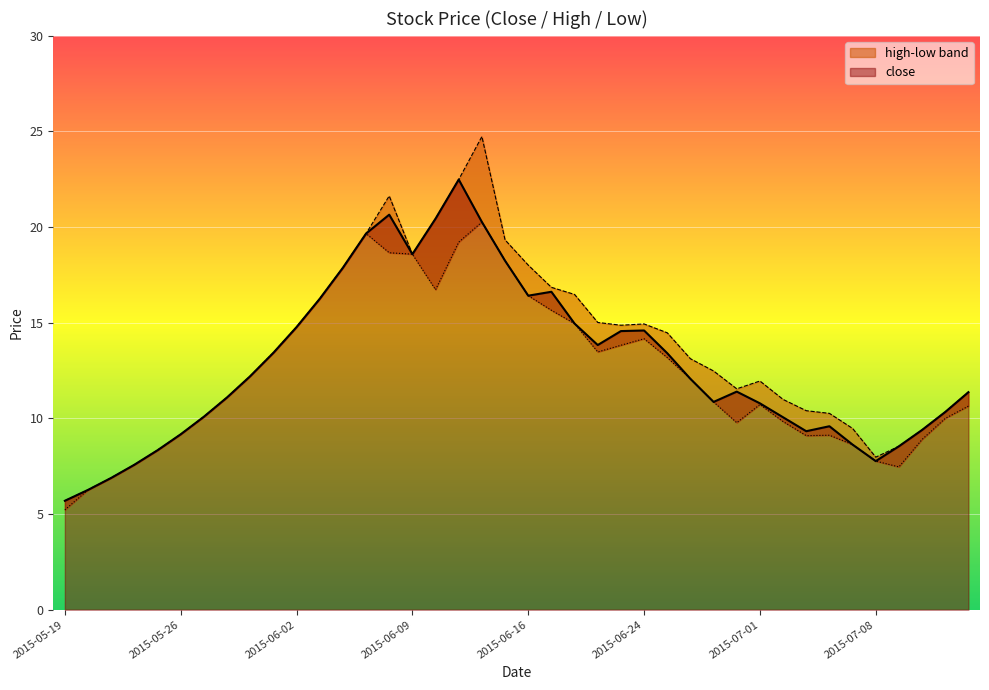

Rank the categories by high value from lowest to highest.

2015-05-19, 2015-05-20, 2015-05-21, 2015-05-22, 2015-07-08, 2015-05-25, 2015-07-09, 2015-05-26, 2015-07-10, 2015-07-07, 2015-05-27, 2015-07-06, 2015-07-13, 2015-07-03, 2015-07-02, 2015-05-28, 2015-07-14, 2015-06-30, 2015-07-01, 2015-05-29, 2015-06-29, 2015-06-26, 2015-06-01, 2015-06-25, 2015-06-02, 2015-06-23, 2015-06-24, 2015-06-19, 2015-06-03, 2015-06-18, 2015-06-17, 2015-06-04, 2015-06-16, 2015-06-09, 2015-06-15, 2015-06-05, 2015-06-10, 2015-06-08, 2015-06-11, 2015-06-12